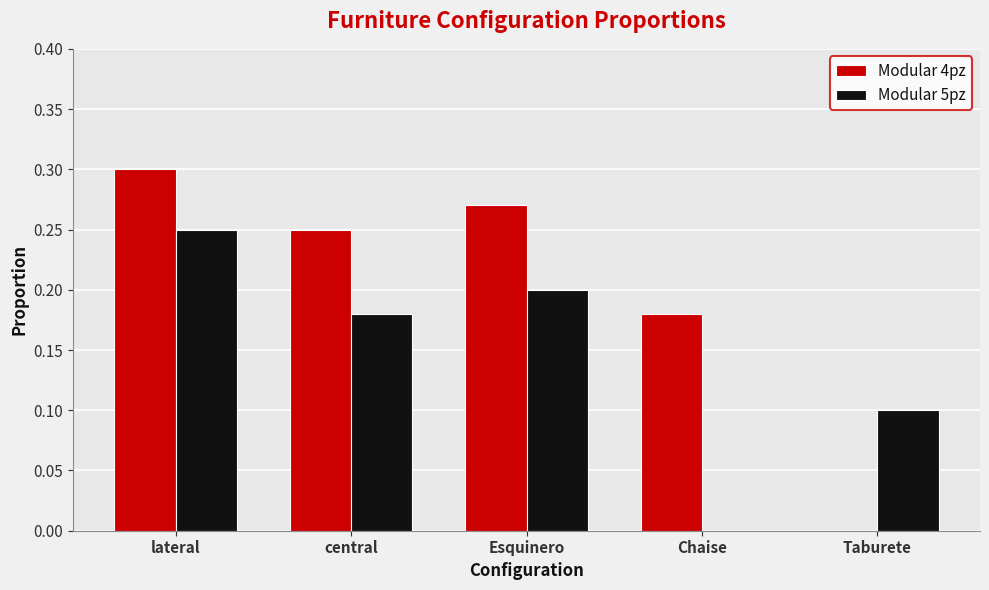

What are all the series names shown in the legend?

Modular 4pz, Modular 5pz